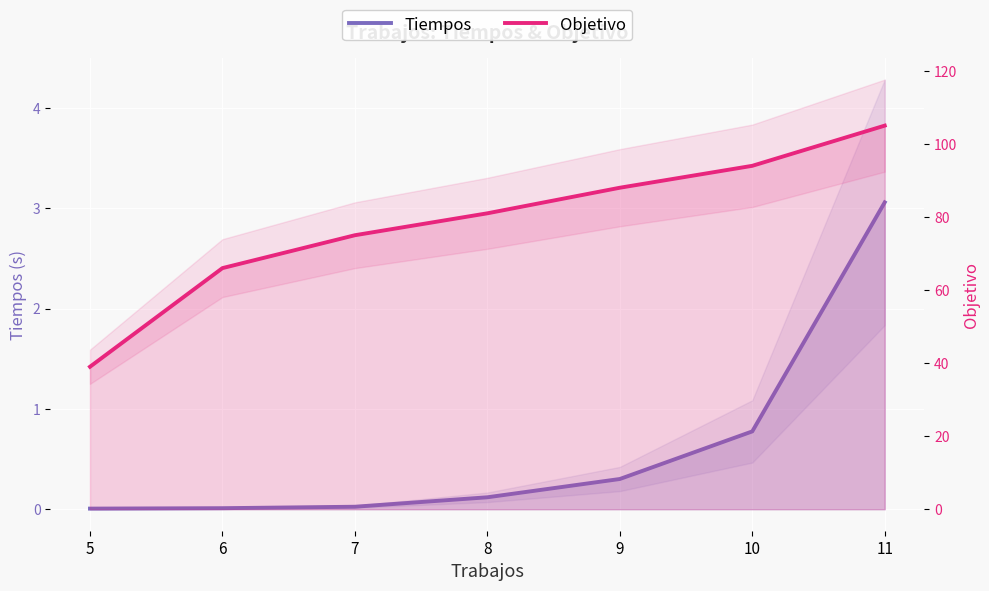

What is the maximum value shown in the chart?

105.0